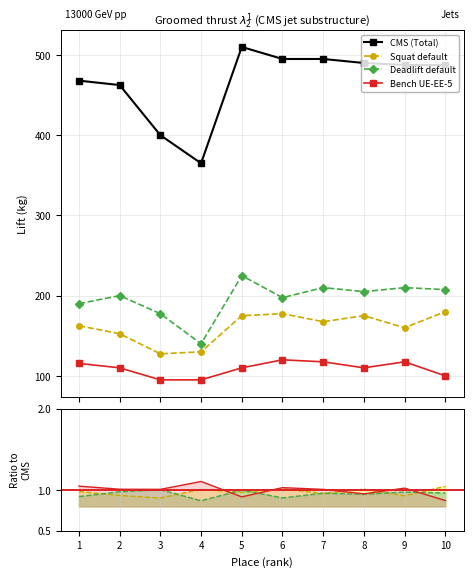

At 5, list the series in order from smallest to largest.

Bench UE-EE-5, Squat default, Deadlift default, CMS (Total)